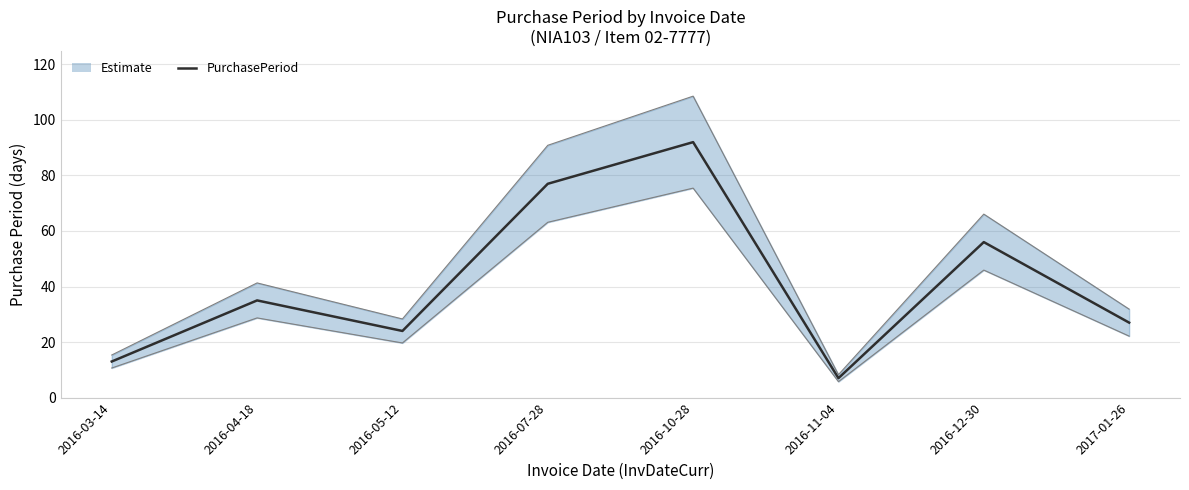

Approximately how many times larger is the value at 2016-11-04 compared to 2017-01-26?

0.3